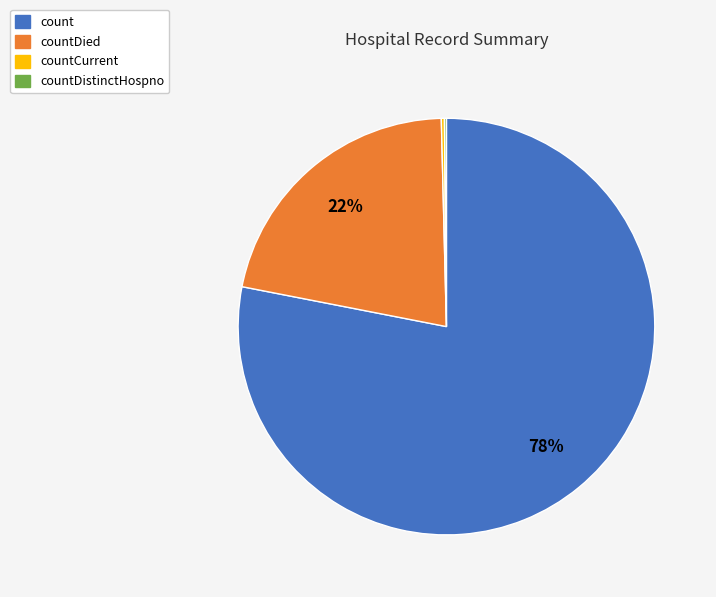

Is there any slice that represents more than half of the pie?

Yes